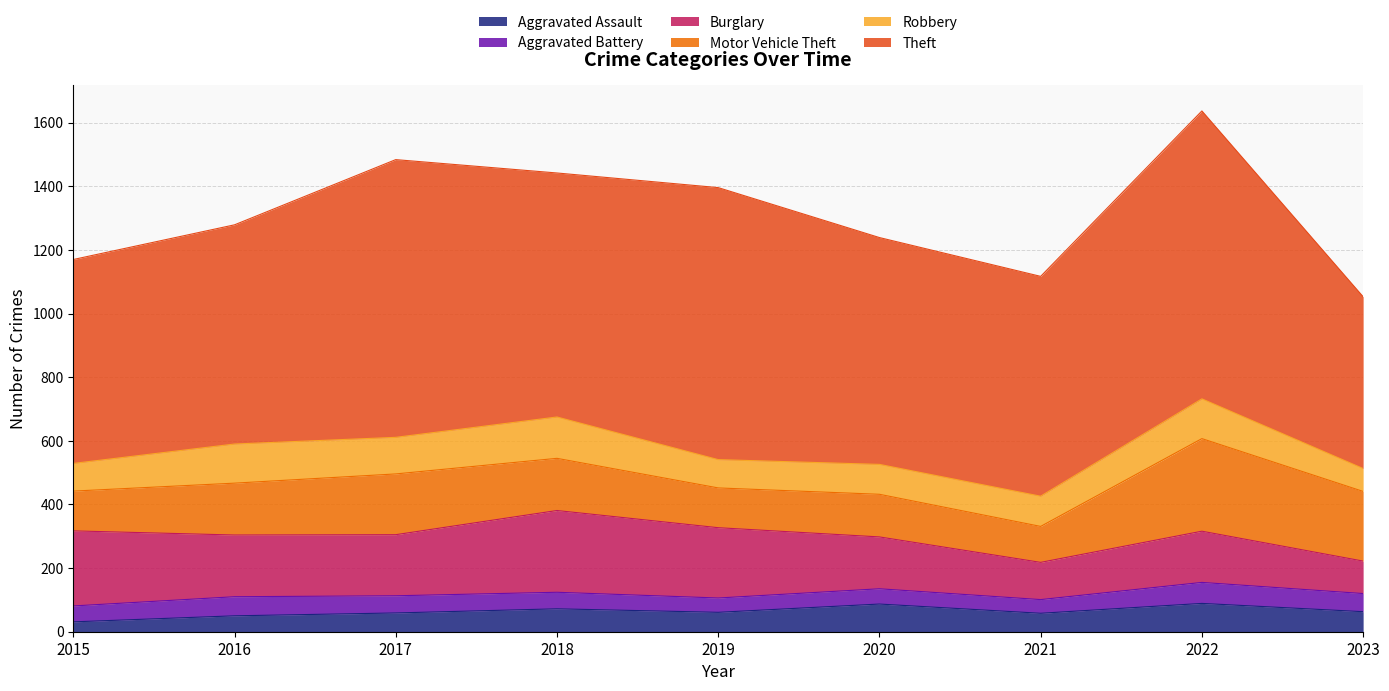

Between which two adjacent categories do Aggravated Assault and Aggravated Battery first intersect?

2016 and 2017